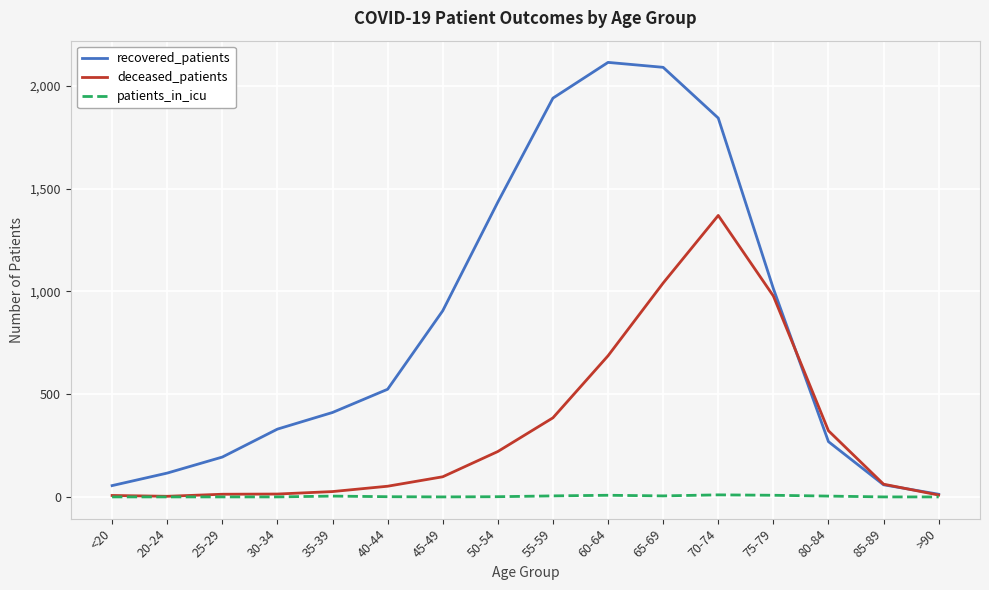

What is the greatest value displayed?

2115